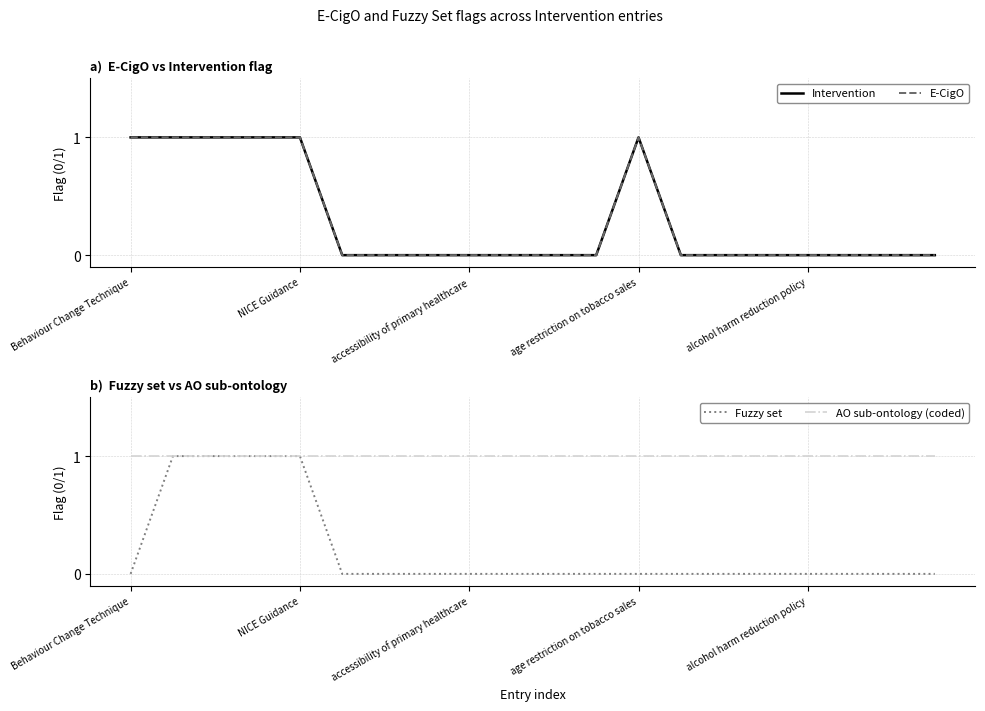

What is the highest value of the Fuzzy set series?

1